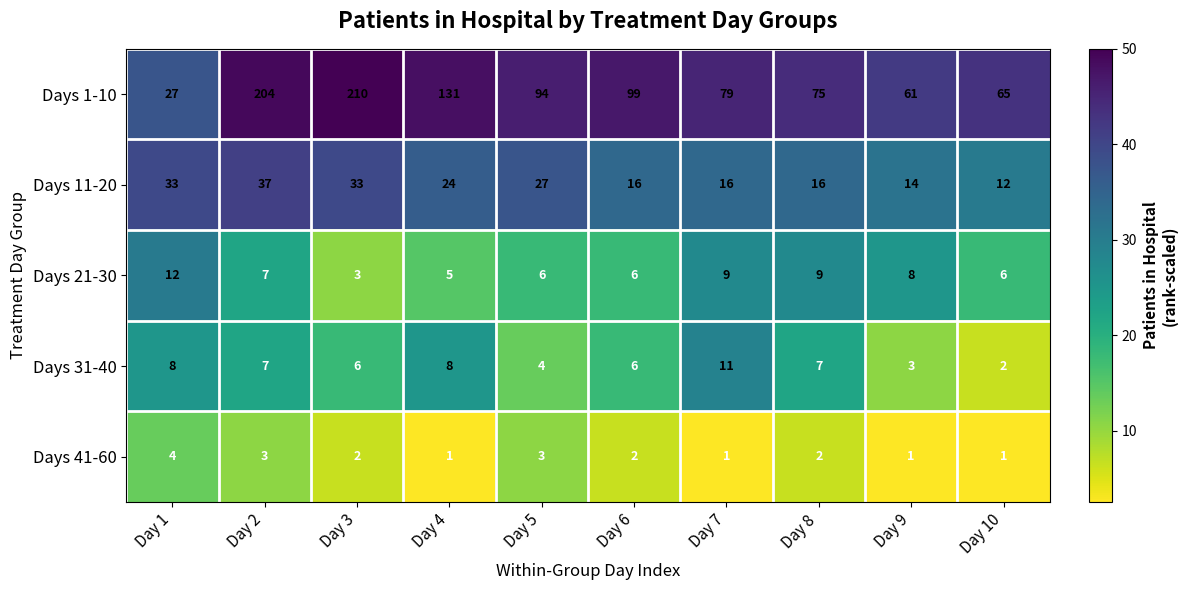

How many categories are shown in the chart?

10